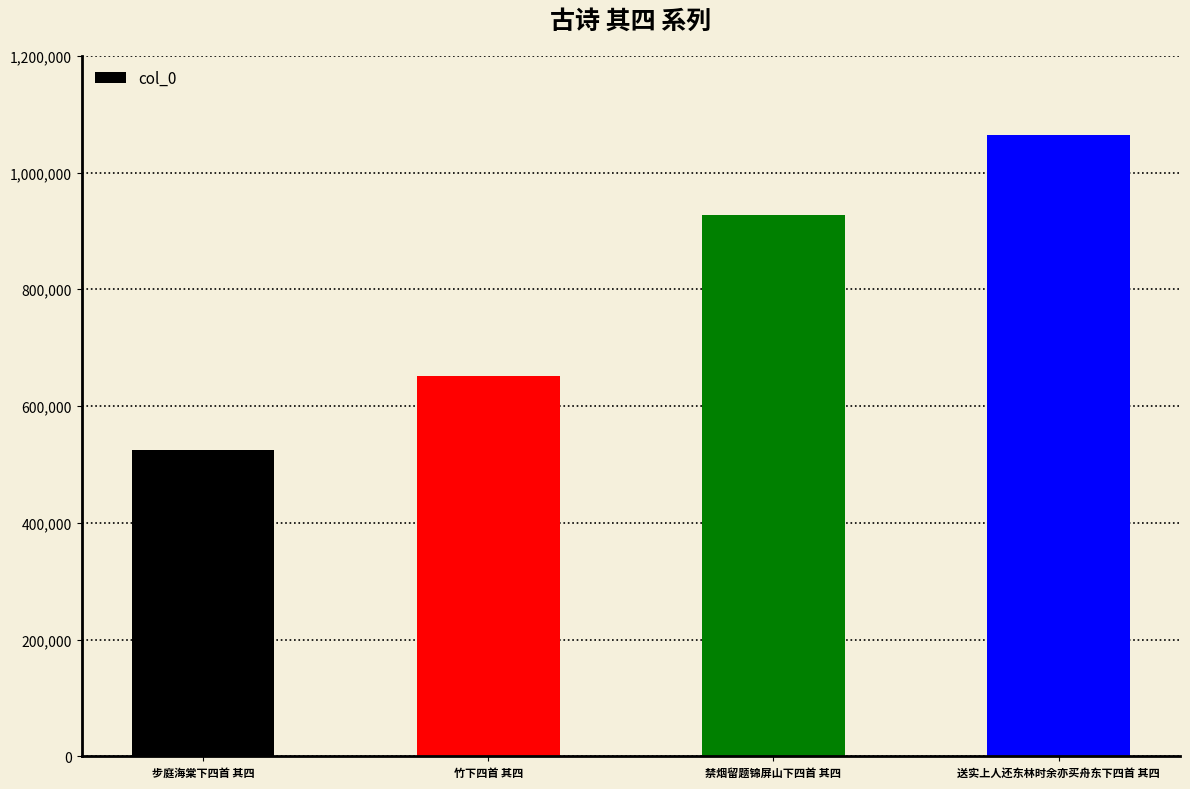

Rank the categories by value from lowest to highest.

步庭海棠下四首 其四, 竹下四首 其四, 禁烟留题锦屏山下四首 其四, 送实上人还东林时余亦买舟东下四首 其四